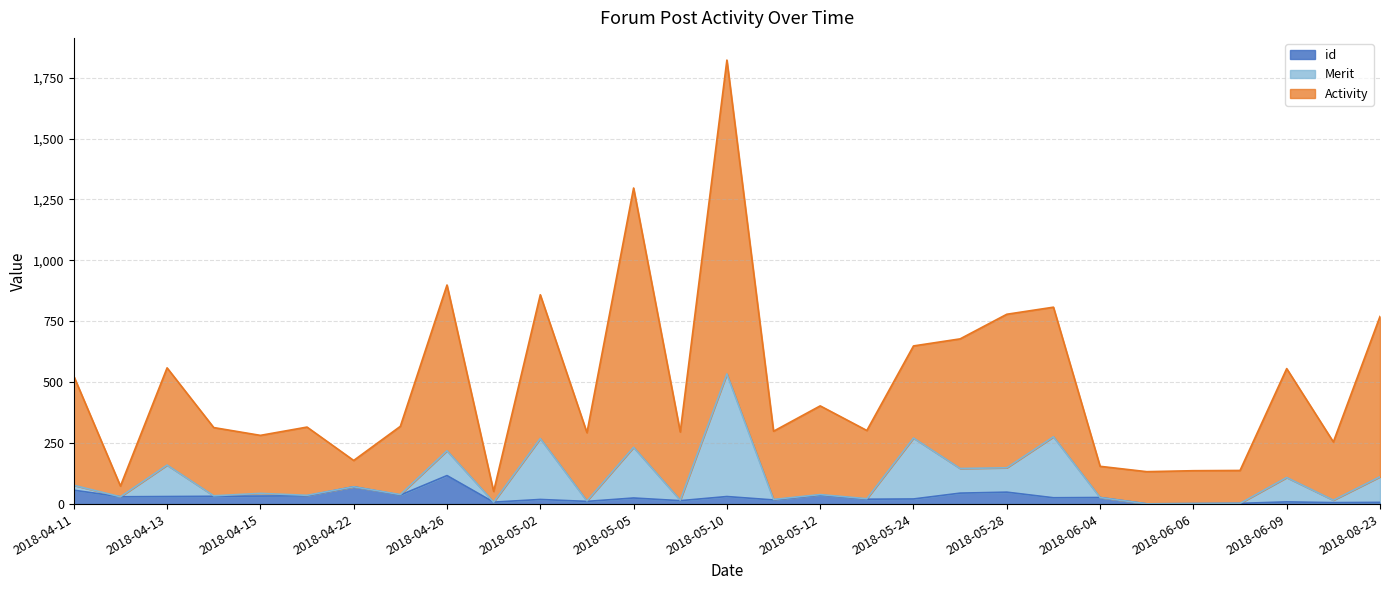

At which category is the sum across all series the highest?

2018-05-10